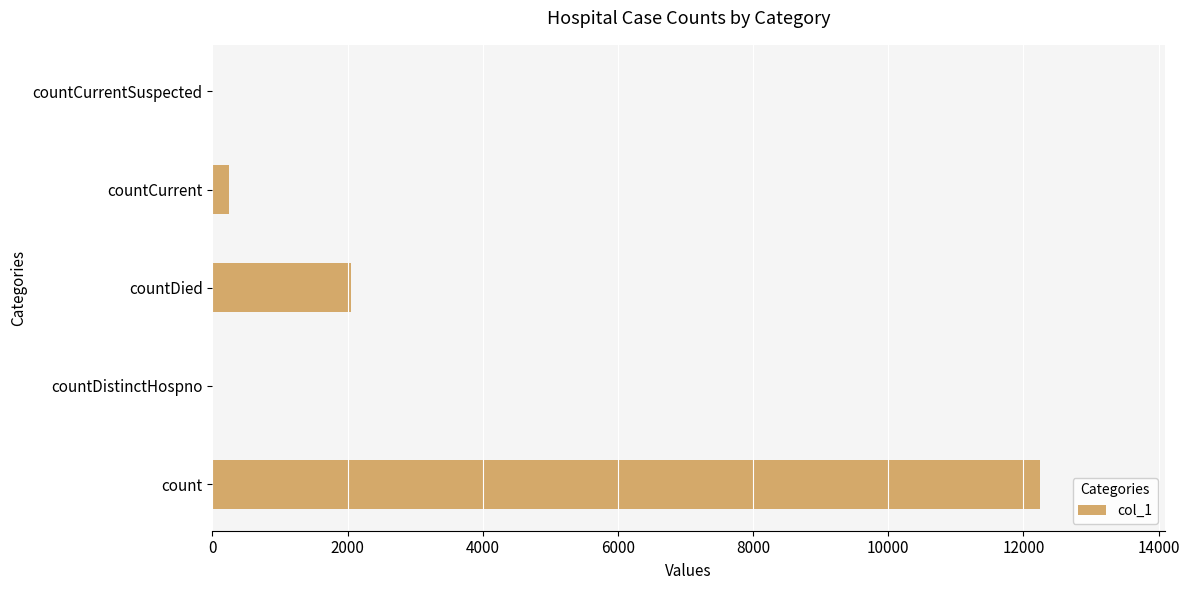

What is the sum of all values?

14550